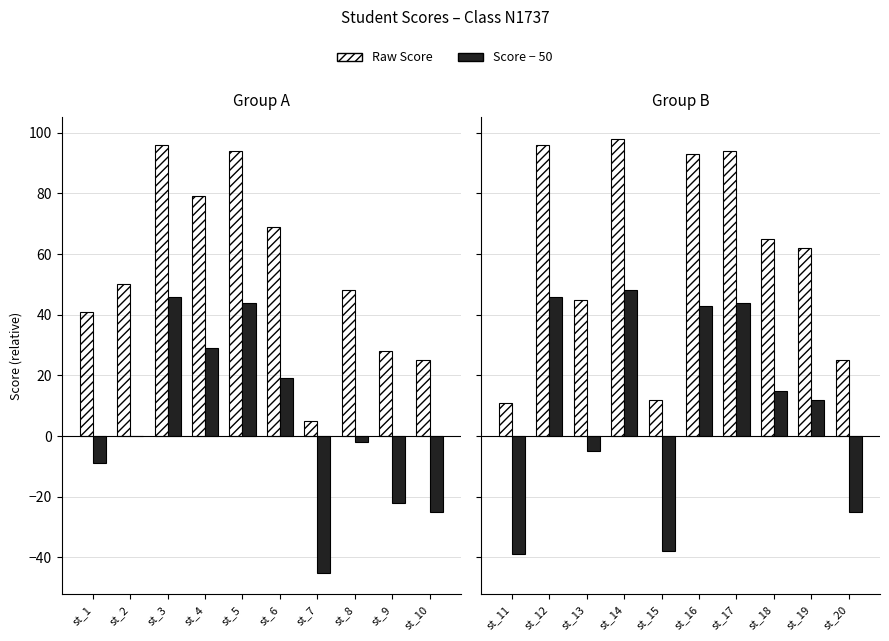

The value of st_11 to st_20 (A) at st_19 is 108. True or false?

False